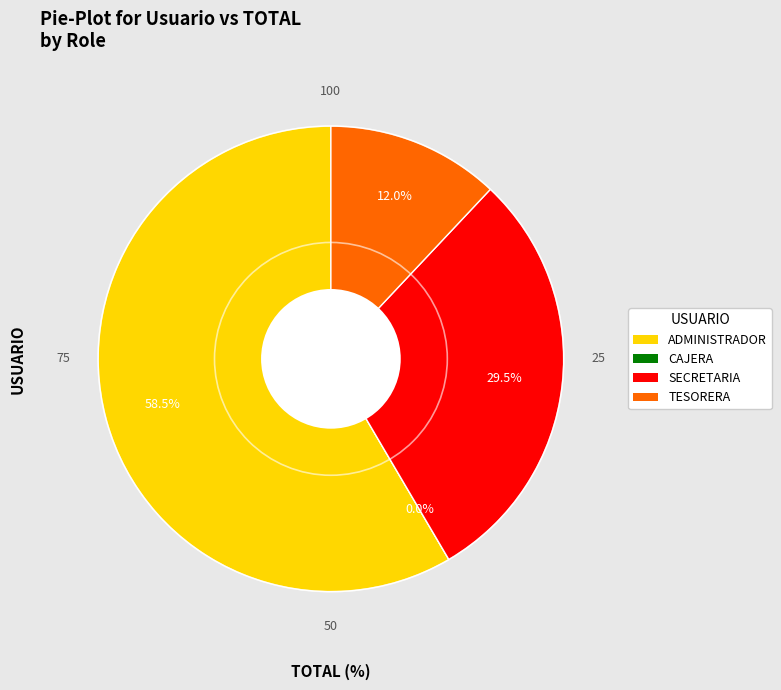

To the nearest percent, what is the difference between the TESORERA and ADMINISTRADOR slice percentages?

46%